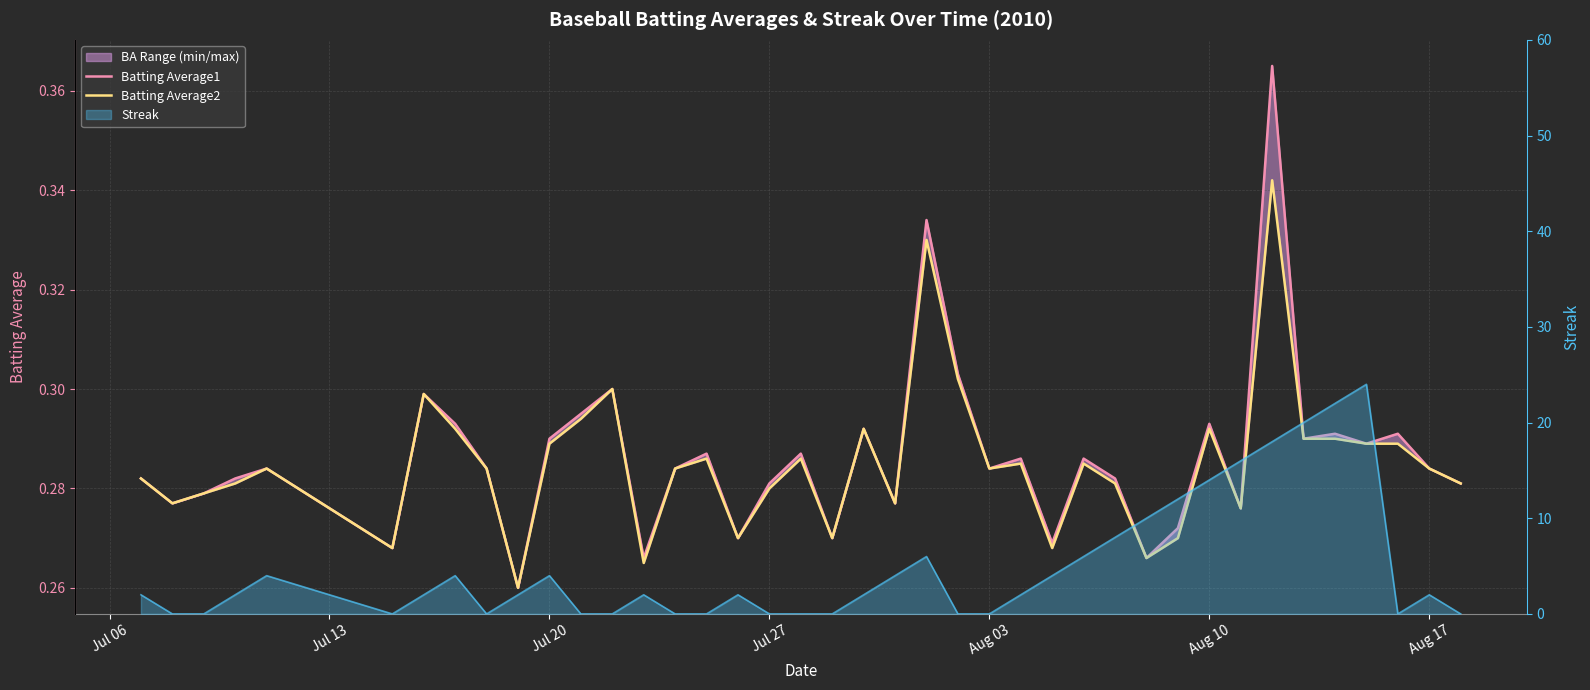

True or false: Batting Average2 and Batting Average1 intersect in this chart.

False